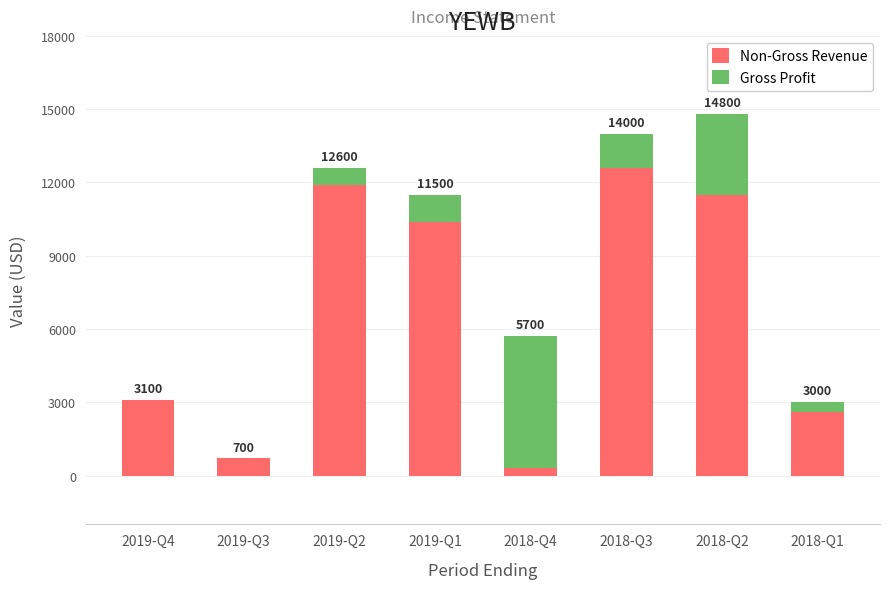

The value of Non-Gross Revenue at 2019-Q2 is 11900. True or false?

True